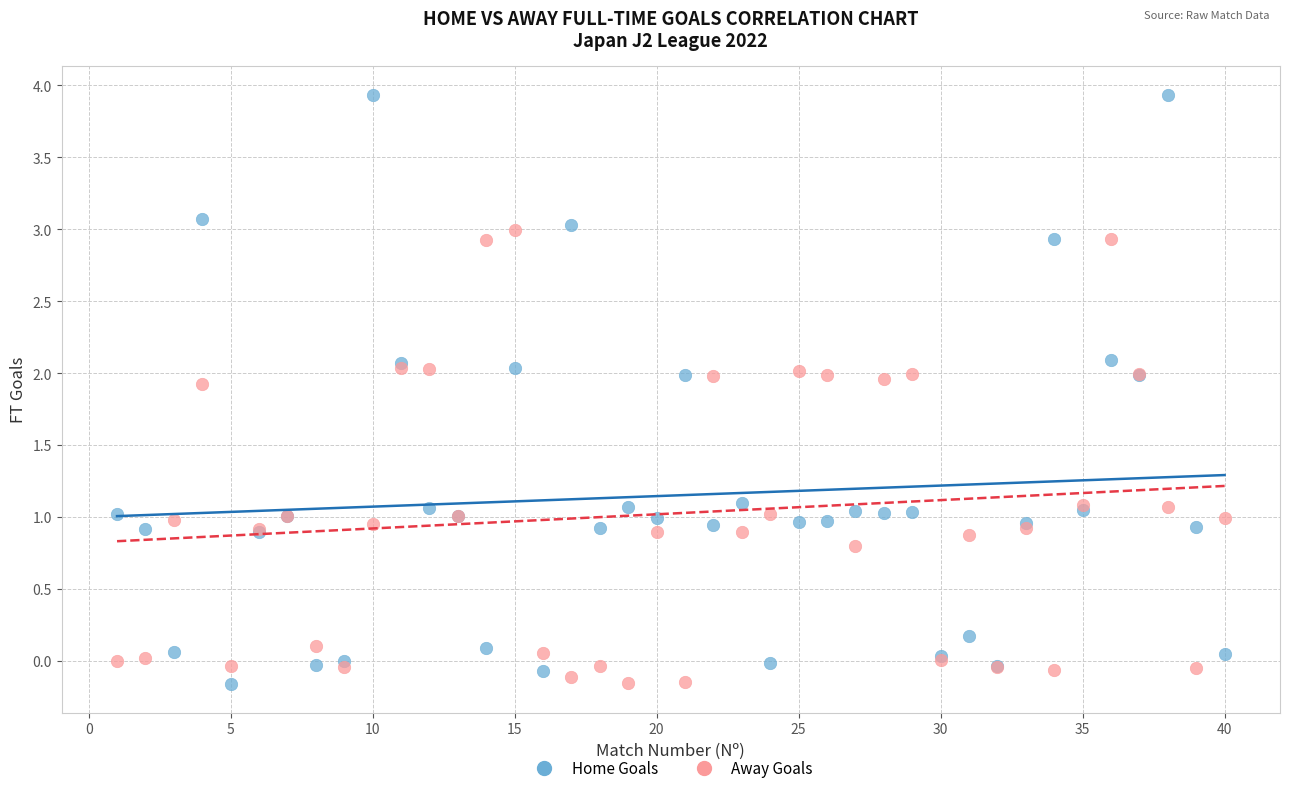

Which series contains the highest Y value?

Home Goals